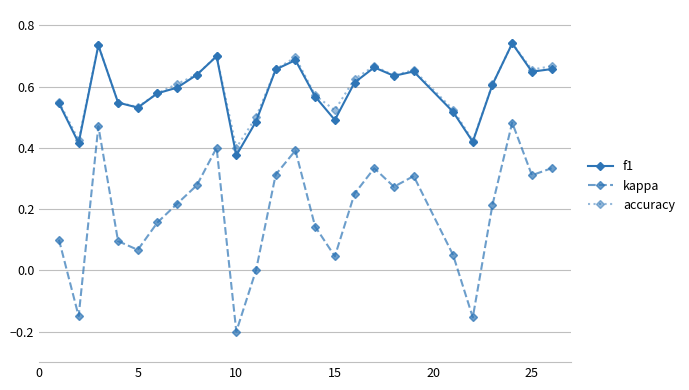

True or false: f1 has more than 0 points higher than both neighbors.

True